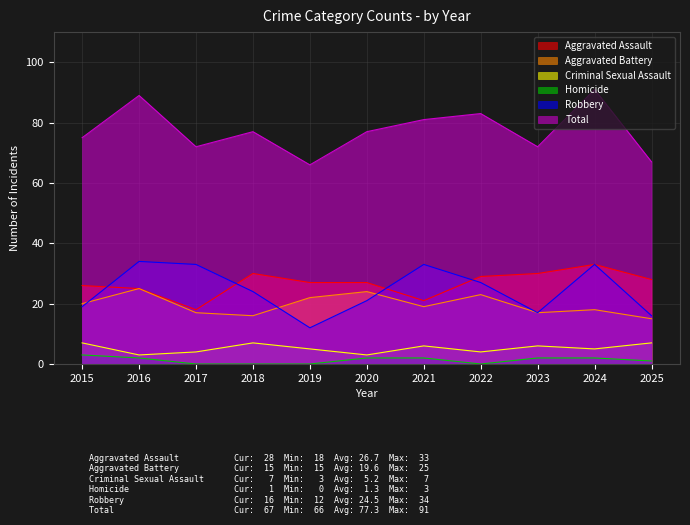

At which label does Aggravated Battery first exceed 19?

2015